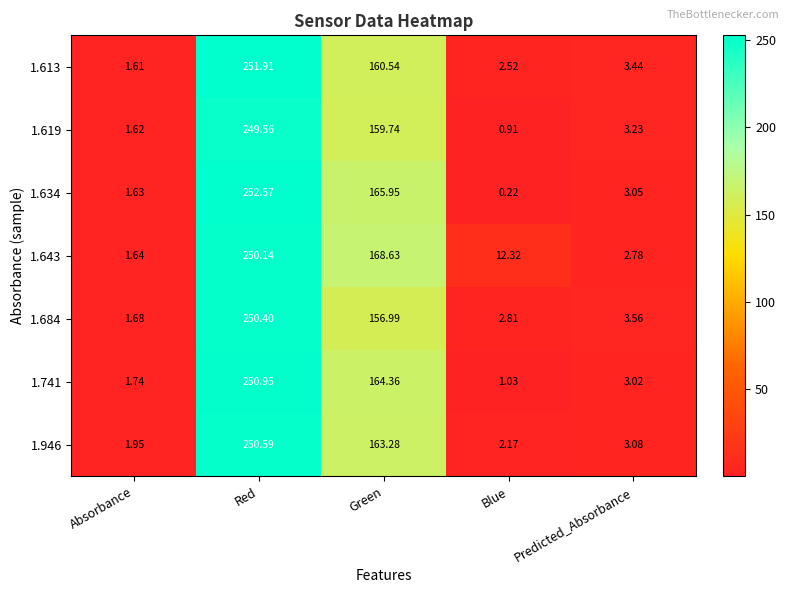

At which category is the sum across all series the highest?

Red